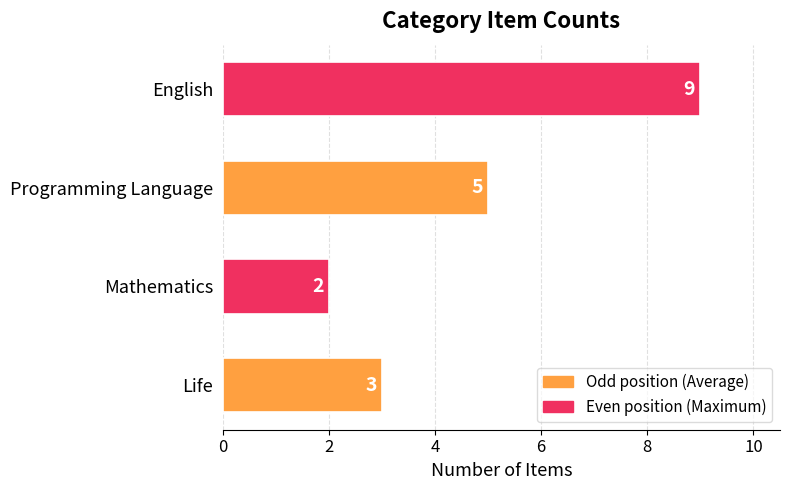

Count the values in the range 3 to 9.

3